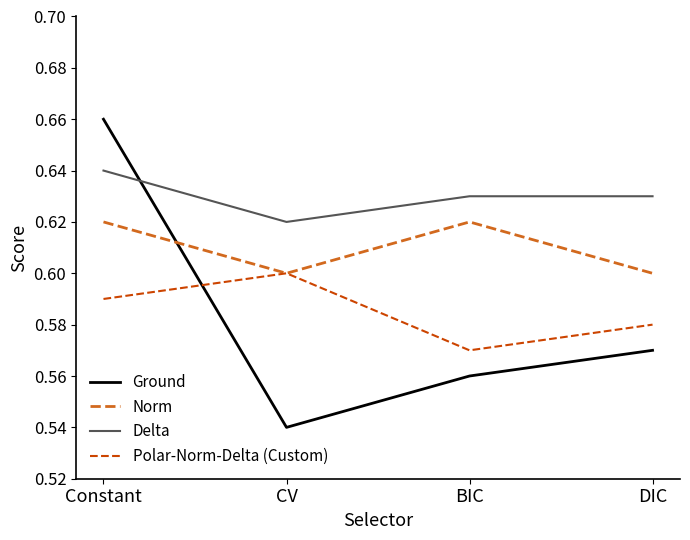

Between CV and DIC, which series saw the biggest shift?

Ground